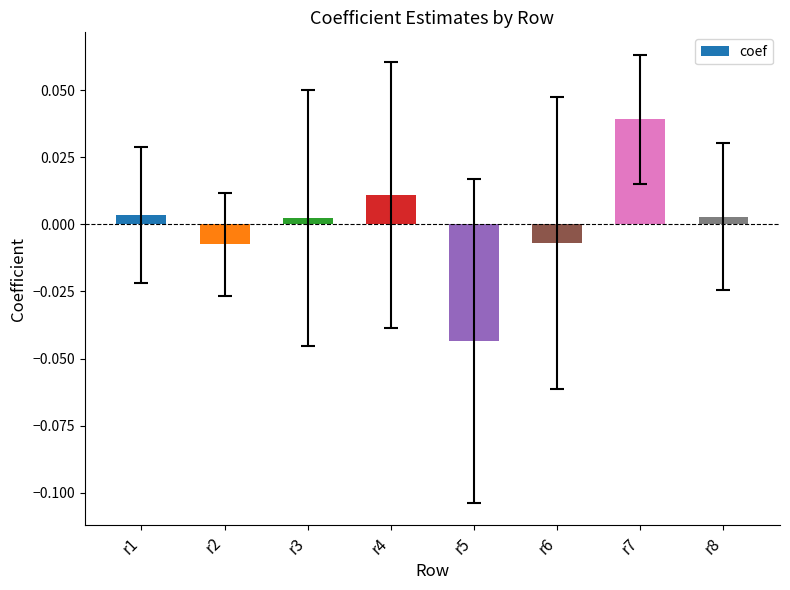

Are the bars horizontal?

No